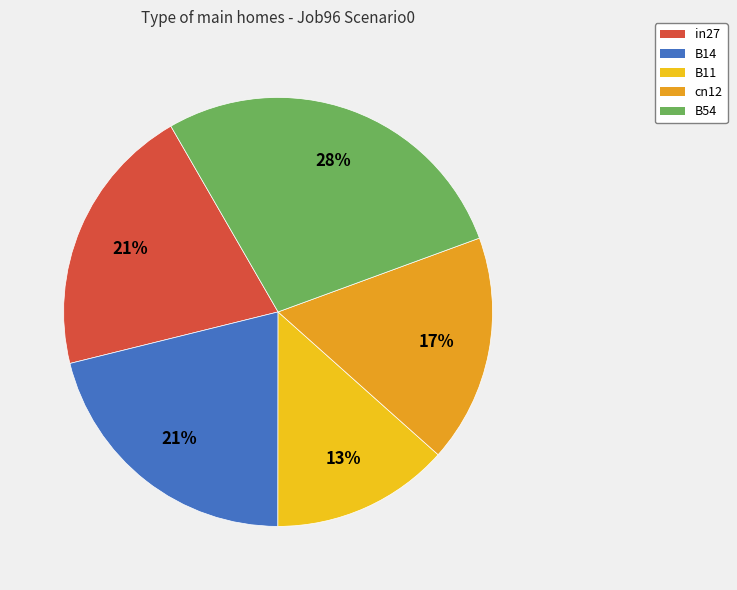

What is the largest slice in the pie chart?

B54